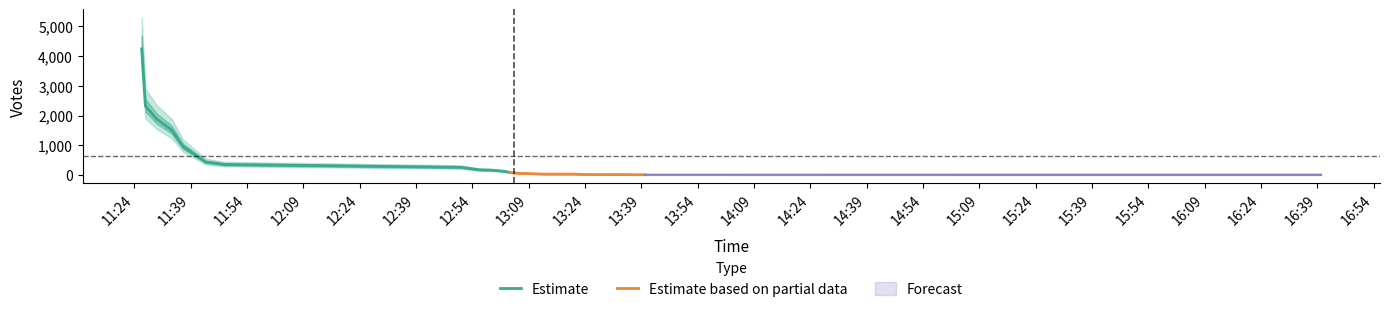

Is the value of mid at 2019-10-03 11:43 greater than the value of upper_bound at 2019-10-03 11:26?

No